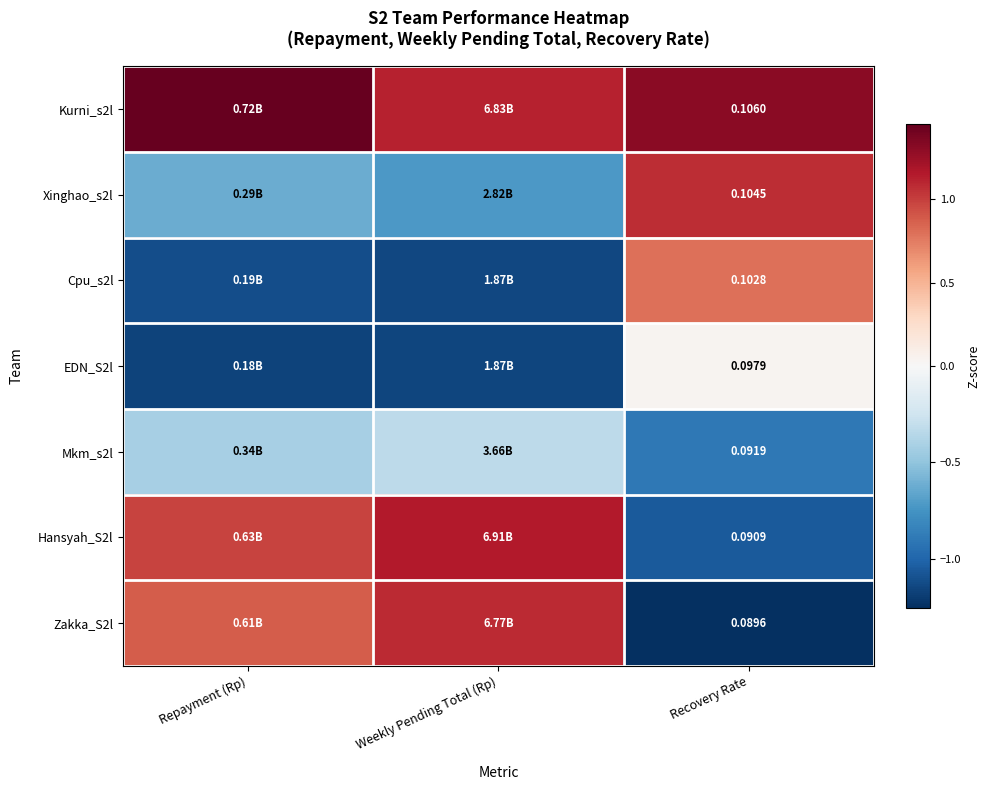

Rank the categories by Kurni_s2l value from lowest to highest.

Weekly Pending Total (Rp), Recovery Rate, Repayment (Rp)